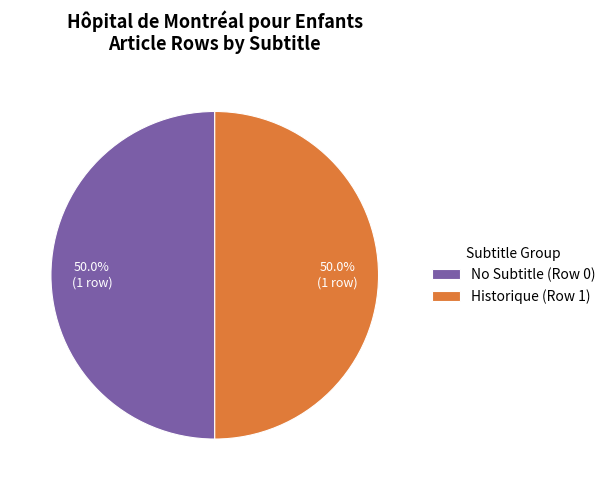

What percentage do Historique (Row 1) and No Subtitle (Row 0) together represent?

100.0%